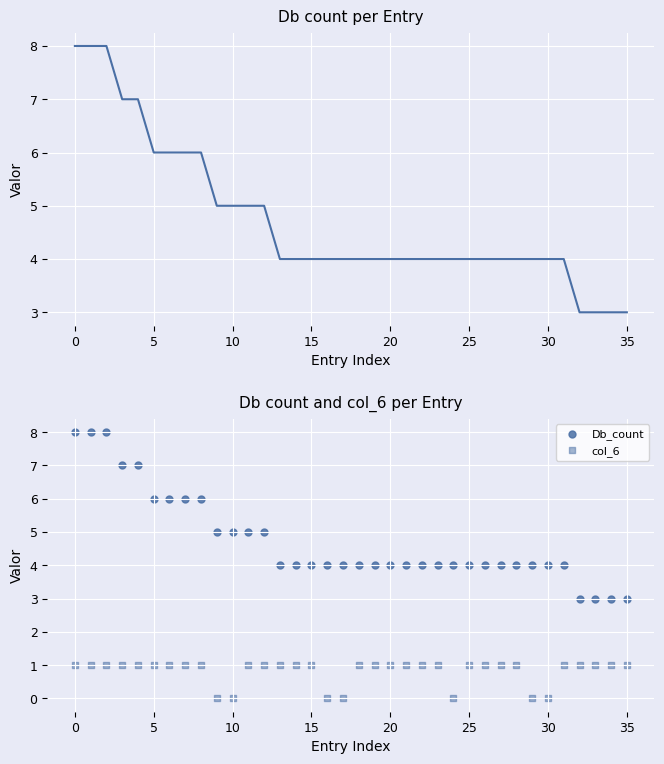

Is the value of col_6 at 20 greater than the value of Db_count at 15?

No